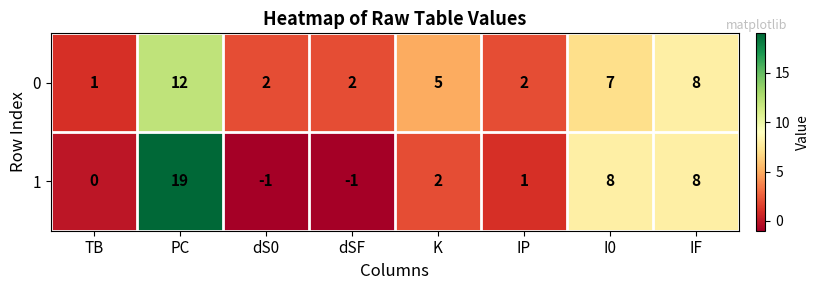

Reading right to left, extract all data points from this chart.

0: IF=8	I0=7	IP=2	K=5	dSF=2	dS0=2	PC=12	TB=1
1: IF=8	I0=8	IP=1	K=2	dSF=-1	dS0=-1	PC=19	TB=0